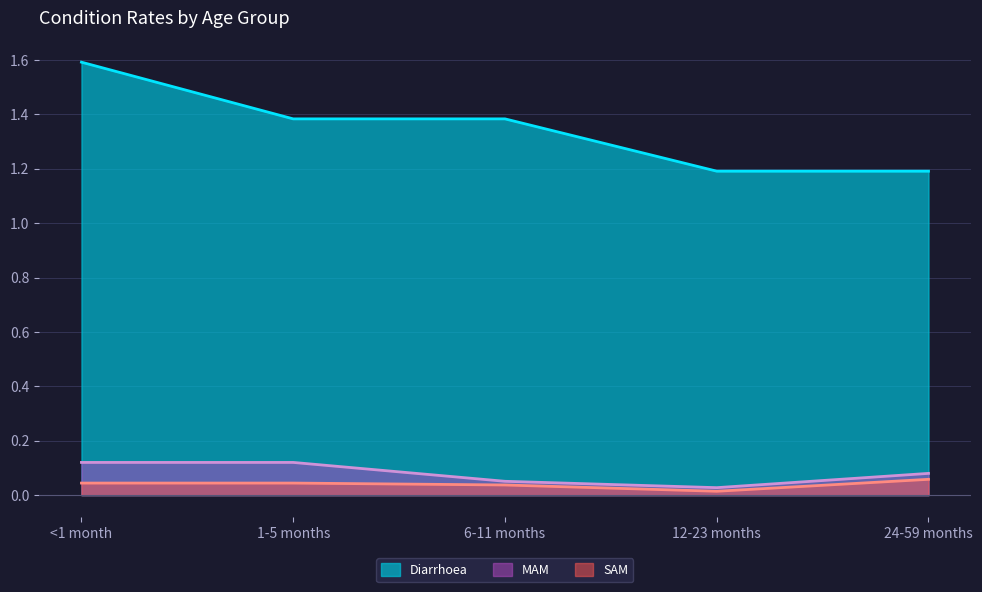

Rank the categories by SAM value from lowest to highest.

12-23 months, 6-11 months, <1 month, 1-5 months, 24-59 months